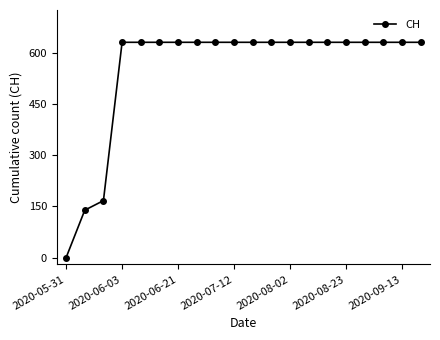

Count the number of categories in the chart.

20